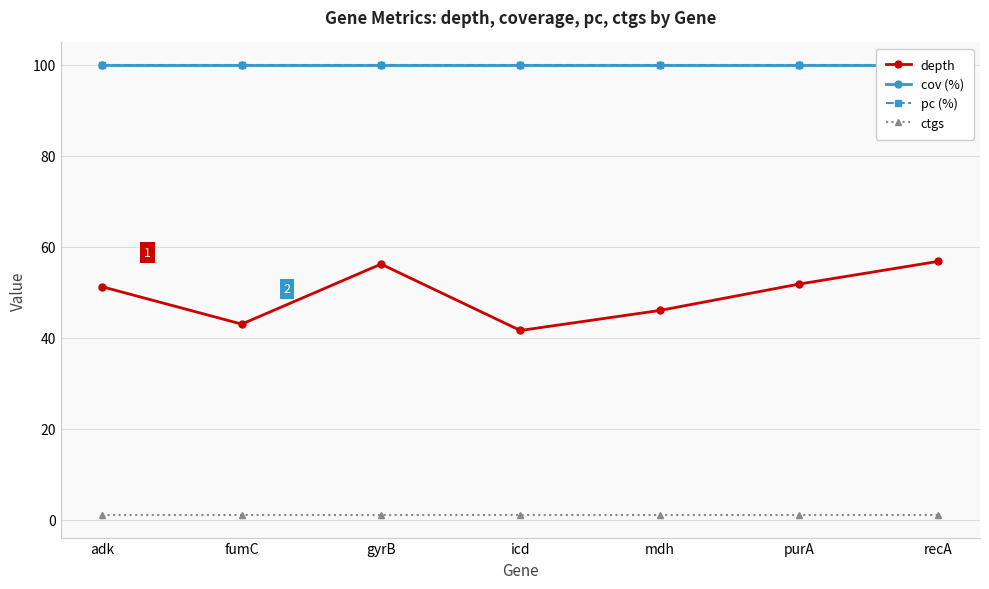

What is the label of the 7th point from the right?

adk